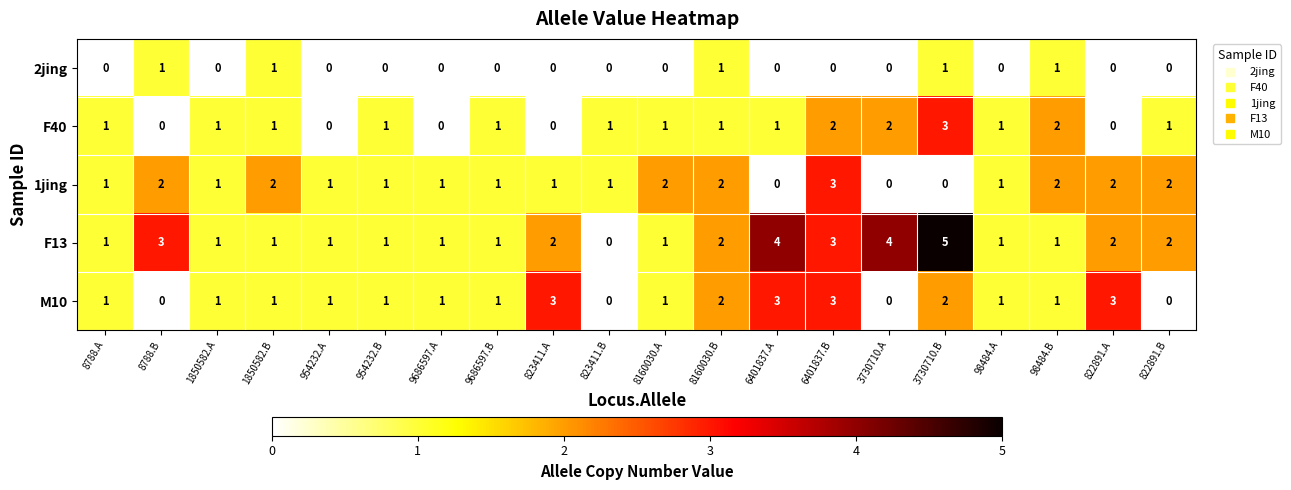

Which label corresponds to the largest value in the chart?

3730710.B